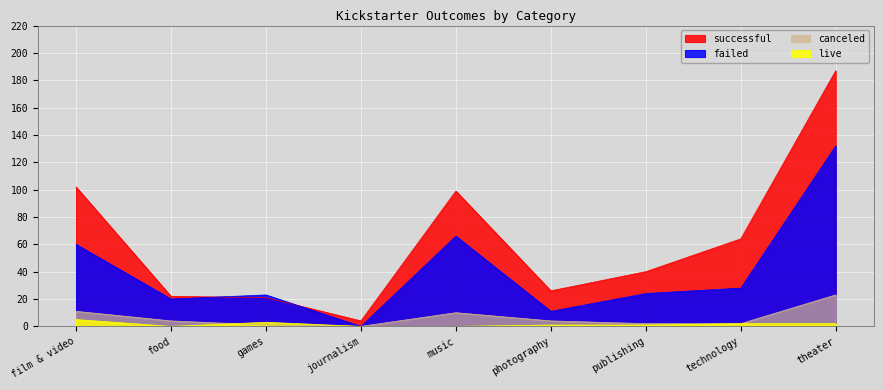

Where is the first local minimum for live?

food